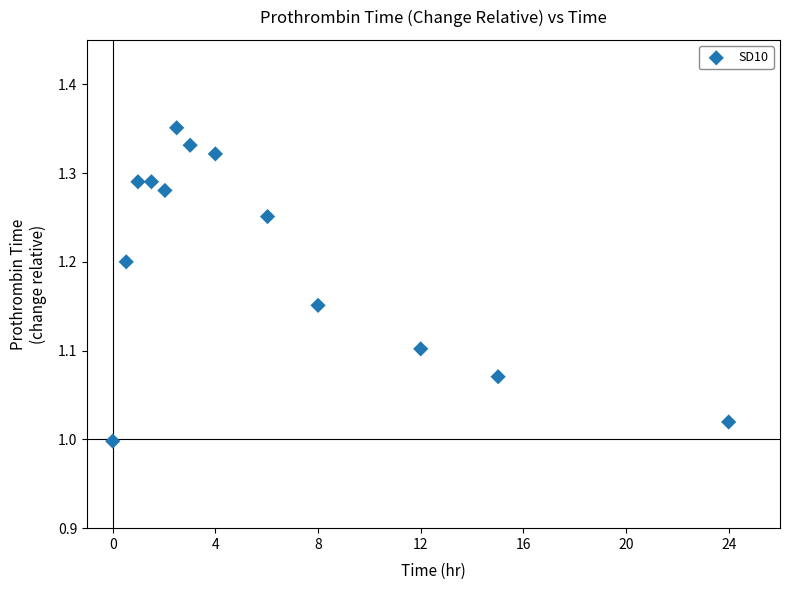

What is the range of Y values (max minus min)?

0.4